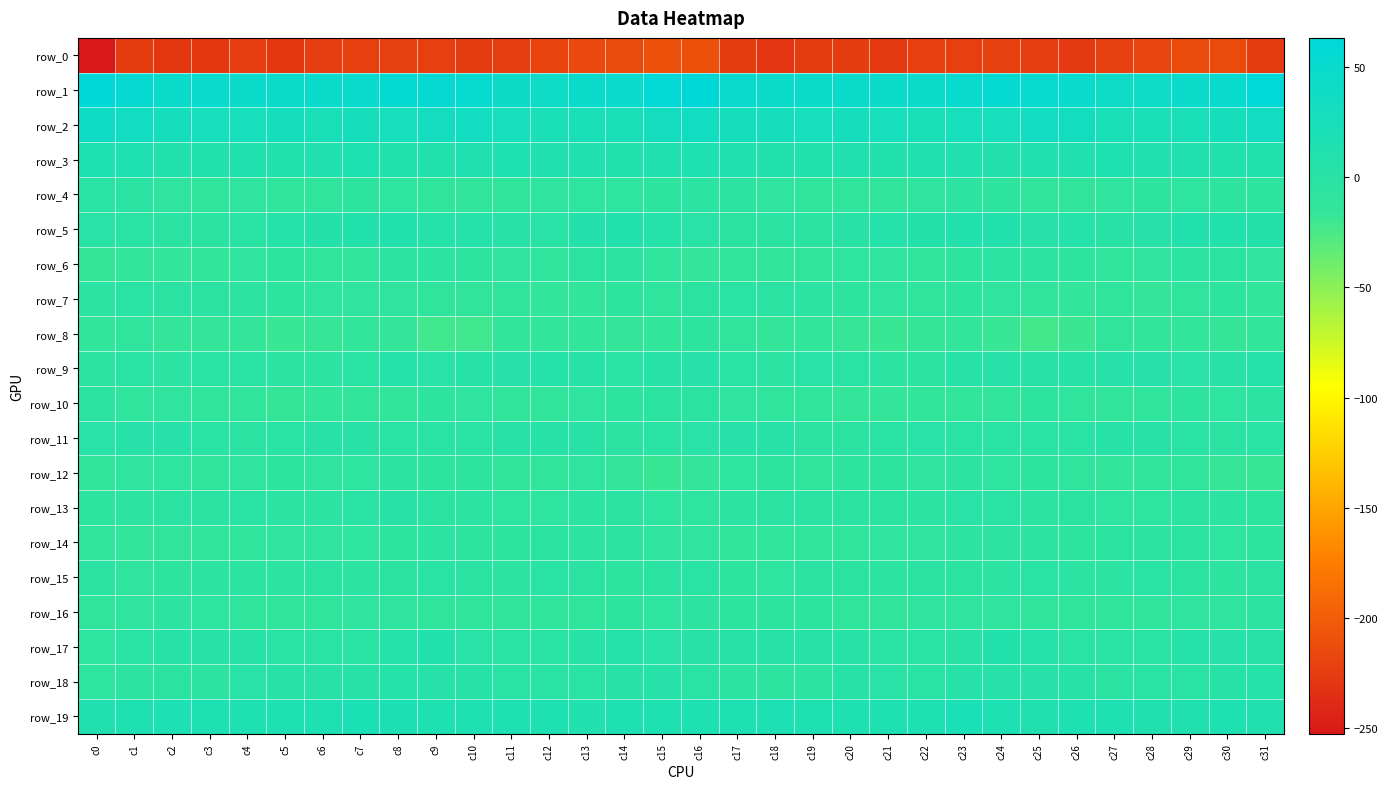

Reading left to right, extract all data points from this chart.

row_0: -252.5	-224.8	-228.9	-228.6	-223.6	-228.5	-224.0	-222.9	-222.1	-222.3	-226.3	-223.6	-219.4	-215.7	-214.4	-209.1	-209.7	-224.8	-230.4	-226.0	-225.2	-227.9	-222.7	-222.9	-221.5	-224.0	-226.7	-221.8	-218.2	-214.3	-214.7	-226.3
row_1: 63.2	52.6	47.0	47.3	46.0	44.6	45.4	47.7	53.6	52.6	50.4	43.3	40.2	45.9	47.4	57.7	61.7	49.3	47.0	46.8	45.4	44.5	45.8	50.2	53.8	51.9	48.2	40.9	42.0	46.9	49.4	61.0
row_2: 39.4	32.6	27.7	27.1	26.7	28.6	23.7	26.0	27.0	31.7	34.0	26.7	21.2	22.9	23.7	30.8	34.2	29.3	27.6	26.4	27.7	26.6	23.9	26.8	27.4	33.9	32.1	24.1	21.6	22.8	26.2	34.5
row_3: 17.6	13.9	10.1	9.0	12.0	9.4	10.4	13.7	7.7	8.8	12.3	13.8	11.7	10.8	9.8	10.3	13.4	11.7	9.2	10.1	12.1	7.8	12.8	11.4	7.1	10.4	13.1	13.4	11.3	10.2	9.9	9.5
row_4: -0.7	-2.7	-8.4	-9.8	-9.5	-11.1	-10.1	-5.9	-6.9	-10.8	-12.4	-10.1	-8.9	-7.0	-6.7	-8.0	-4.2	-5.5	-9.5	-9.8	-9.8	-11.7	-8.5	-5.3	-8.3	-12.3	-11.9	-9.5	-8.0	-6.7	-7.6	-7.7
row_5: 0.8	-0.8	-2.9	-3.0	-1.6	4.3	6.3	7.5	9.6	4.5	5.5	2.3	0.4	6.9	8.3	4.1	0.4	-2.6	-2.9	-3.1	0.1	5.8	5.9	9.3	7.9	3.2	5.8	0.3	2.8	8.2	7.6	6.4
row_6: -16.6	-12.7	-13.0	-13.5	-8.7	-7.3	-10.4	-9.7	-4.3	-3.6	-6.1	-9.2	-10.4	-4.7	-4.2	-10.5	-15.4	-12.3	-13.8	-12.0	-7.0	-9.2	-10.7	-7.9	-3.5	-4.2	-7.2	-10.2	-8.7	-3.5	-4.8	-9.4
row_7: -4.4	-0.4	-2.4	-3.4	-5.4	-7.8	-9.4	-8.8	-8.6	-9.6	-12.6	-11.3	-13.7	-12.8	-8.2	-9.7	-5.1	-0.4	-3.2	-3.5	-6.4	-9.1	-9.6	-8.2	-9.4	-9.6	-13.0	-11.0	-14.7	-10.7	-7.8	-12.8
row_8: -13.9	-10.4	-15.1	-14.6	-15.8	-18.4	-17.4	-14.1	-15.2	-21.4	-20.9	-14.3	-13.0	-13.7	-15.7	-14.2	-8.2	-11.0	-15.9	-14.1	-17.2	-18.4	-16.7	-13.0	-17.9	-22.1	-19.0	-12.2	-13.6	-14.0	-16.3	-13.5
row_9: -3.4	-1.6	-3.6	-1.3	-0.3	-4.0	-3.9	-0.6	4.1	0.6	1.4	2.9	4.0	1.7	-0.9	2.7	3.3	-1.0	-4.2	0.3	-2.0	-3.9	-3.7	2.3	3.2	-0.2	2.2	3.6	3.6	0.4	0.1	4.2
row_10: -5.1	-9.6	-9.0	-10.3	-12.6	-16.8	-14.2	-13.8	-13.8	-7.8	-9.5	-11.6	-11.6	-9.2	-7.5	-4.8	-5.2	-8.8	-9.6	-11.0	-14.6	-16.3	-13.4	-14.3	-11.5	-7.8	-10.6	-11.6	-11.2	-8.0	-6.5	-4.4
row_11: 0.8	3.0	2.8	-1.3	-2.7	-1.2	-0.2	-0.2	-1.7	-1.6	-2.1	-0.1	1.7	-0.3	-2.3	-2.1	0.5	3.9	1.7	-2.6	-2.2	-1.1	0.5	-1.3	-1.5	-1.7	-2.0	1.1	1.0	-1.2	-2.6	-1.5
row_12: -13.5	-8.8	-6.8	-10.5	-9.0	-7.5	-8.9	-6.9	-5.7	-8.1	-8.2	-13.2	-11.9	-9.3	-14.7	-18.2	-15.1	-7.0	-7.9	-10.5	-8.3	-8.0	-8.7	-5.8	-6.7	-7.8	-9.7	-13.7	-10.5	-10.7	-17.2	-18.0
row_13: -6.1	-5.6	-3.0	-3.0	-2.0	-4.0	-4.2	-1.3	0.2	-2.9	-4.0	-6.9	-6.8	-4.5	-2.2	-6.6	-7.1	-4.5	-2.8	-2.1	-2.6	-4.8	-3.7	0.4	-1.0	-3.5	-5.2	-6.9	-6.7	-2.6	-3.9	-6.4
row_14: -9.7	-13.1	-11.5	-10.3	-11.0	-9.5	-8.7	-6.7	-5.9	-4.4	-7.2	-6.1	-5.1	-5.5	-5.8	-8.6	-9.3	-12.8	-10.4	-10.7	-10.5	-9.4	-8.3	-5.8	-5.3	-5.3	-7.7	-5.0	-5.7	-5.0	-6.9	-7.5
row_15: -3.0	-8.6	-8.0	-3.8	-4.0	-4.2	-3.1	-4.2	-4.9	-1.9	-2.3	-4.3	-1.4	-3.1	-6.2	-3.3	-1.9	-8.1	-6.8	-3.0	-4.8	-3.5	-3.3	-4.8	-3.9	-1.3	-3.5	-3.6	-1.2	-4.7	-6.4	-2.8
row_16: -9.8	-9.0	-5.4	-6.8	-9.6	-12.3	-9.7	-9.1	-8.8	-10.6	-10.6	-11.5	-9.8	-9.9	-7.8	-6.8	-5.3	-5.9	-5.9	-7.8	-11.0	-11.5	-9.2	-9.2	-9.4	-10.3	-10.9	-11.1	-10.3	-8.7	-8.4	-4.3
row_17: -7.0	-1.9	1.7	1.2	1.6	-1.0	-1.1	-1.4	5.2	7.9	0.7	-0.6	-1.2	1.8	4.8	0.6	0.3	1.6	1.4	1.1	1.4	-1.8	-1.4	0.3	7.6	5.7	-0.6	-0.8	-1.3	4.4	3.0	2.1
row_18: -6.7	-5.5	-5.1	-5.8	0.8	2.5	-0.2	1.0	4.1	3.3	2.7	-1.8	-1.8	-1.2	1.1	3.7	-0.3	-3.7	-6.1	-3.7	2.6	0.9	-0.6	3.2	3.8	3.1	1.3	-2.5	-1.7	-0.4	2.4	5.1
row_19: 12.8	14.7	17.6	15.2	13.7	14.9	15.5	19.8	18.3	13.4	15.1	15.8	13.7	11.8	14.7	15.0	14.3	16.3	17.7	14.2	14.2	14.4	17.0	20.4	16.5	12.8	16.2	15.2	12.4	12.9	14.9	12.8